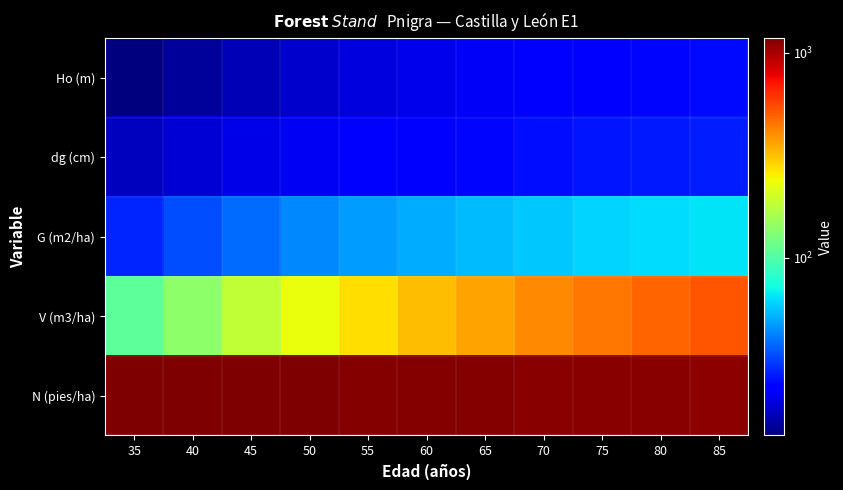

What is the total value across all series at 50?

1478.0